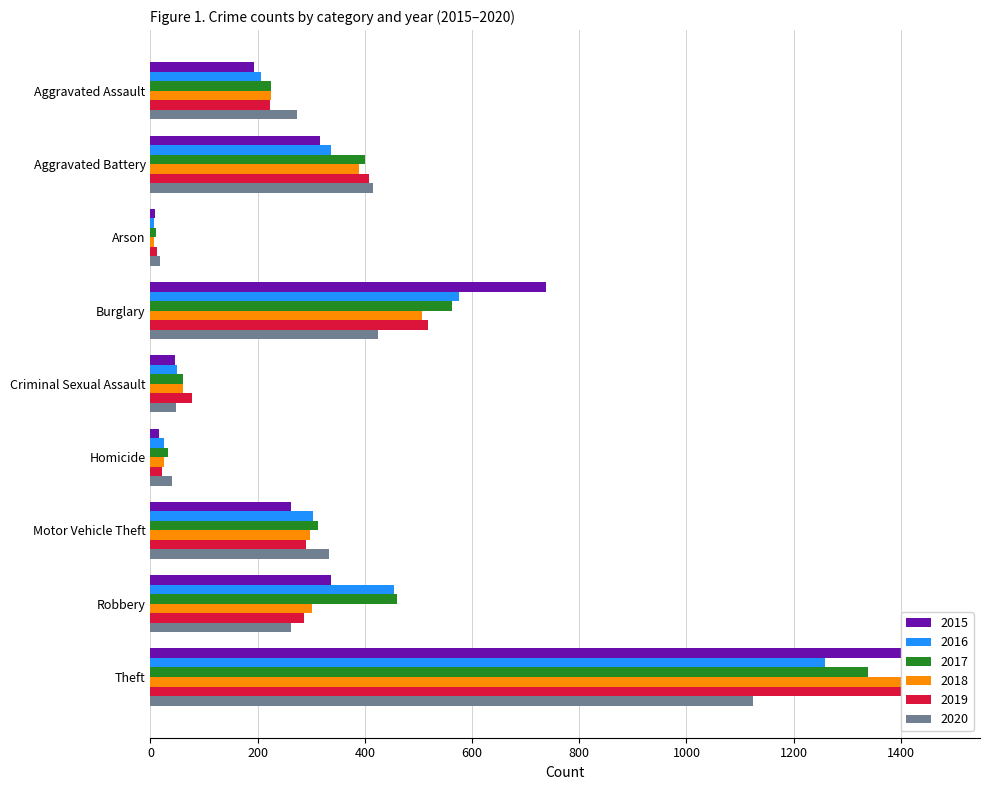

How many values in the 2016 series exceed 304?

4